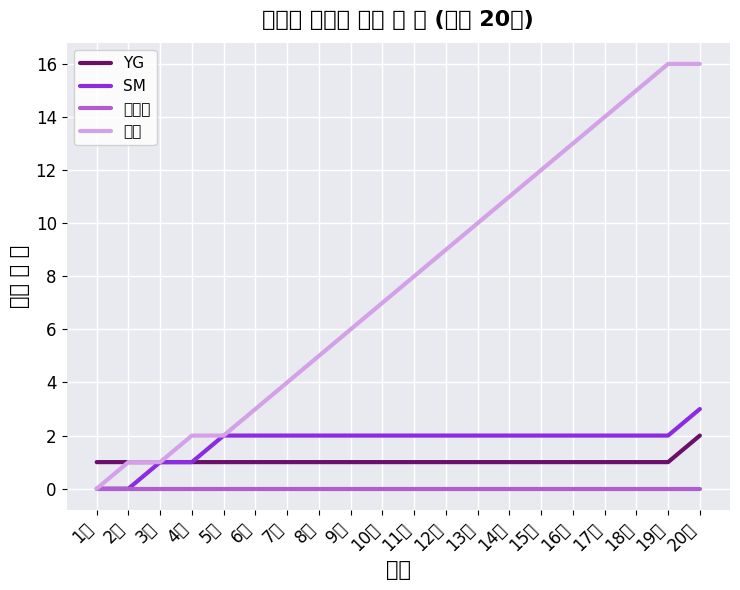

True or false: SM has more than 0 points higher than both neighbors.

False